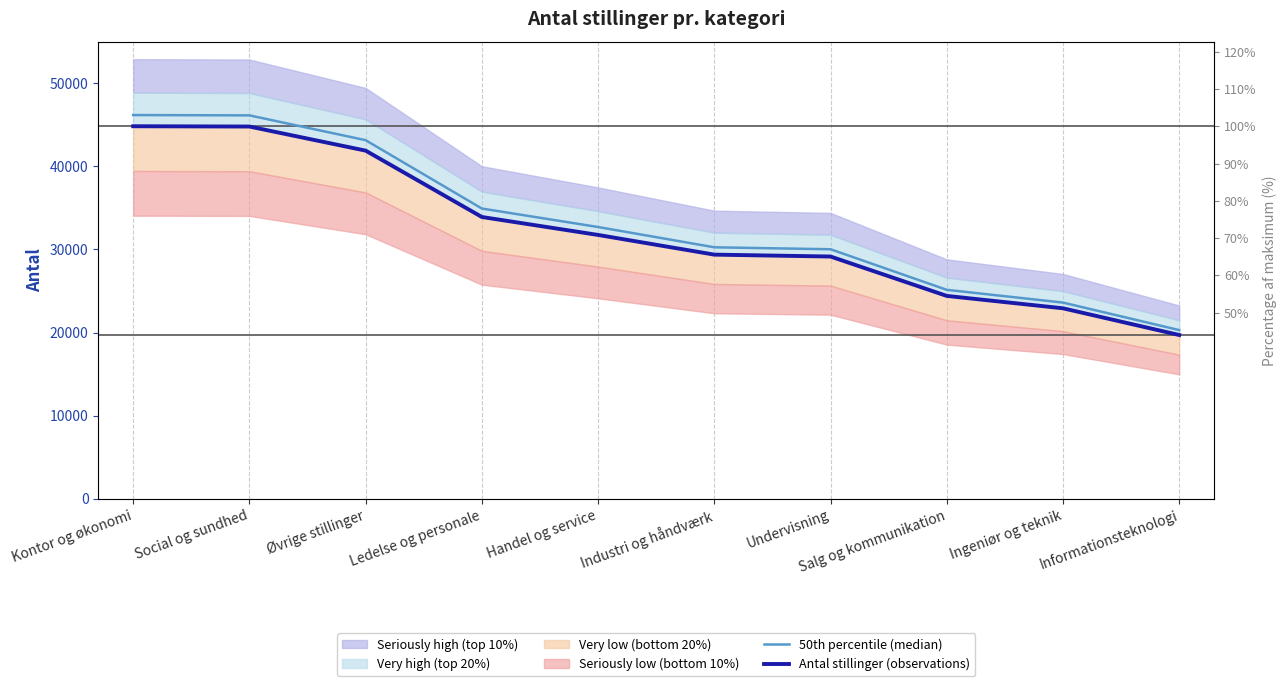

What is the minimum value shown in the chart?

19711.0